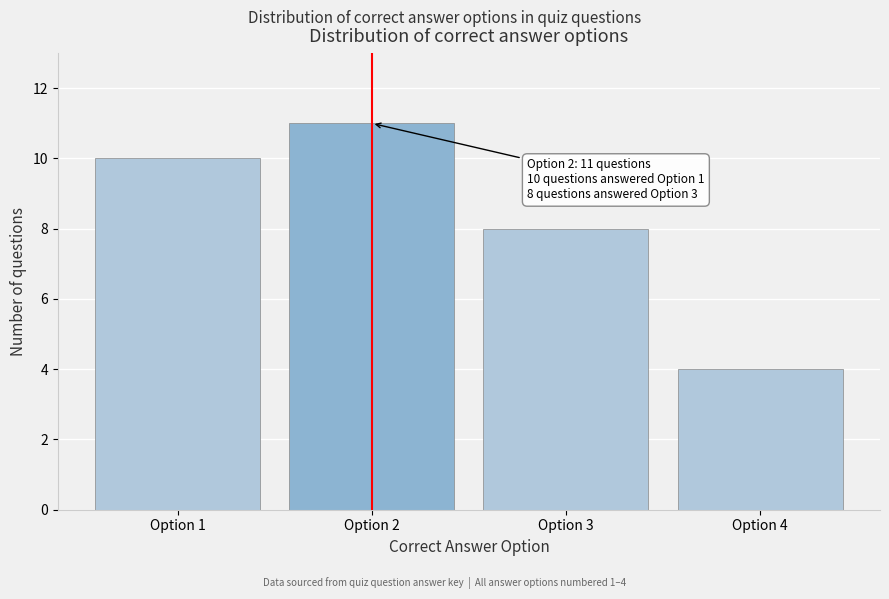

Reading left to right, list all the values displayed in this chart.

10	11	8	4